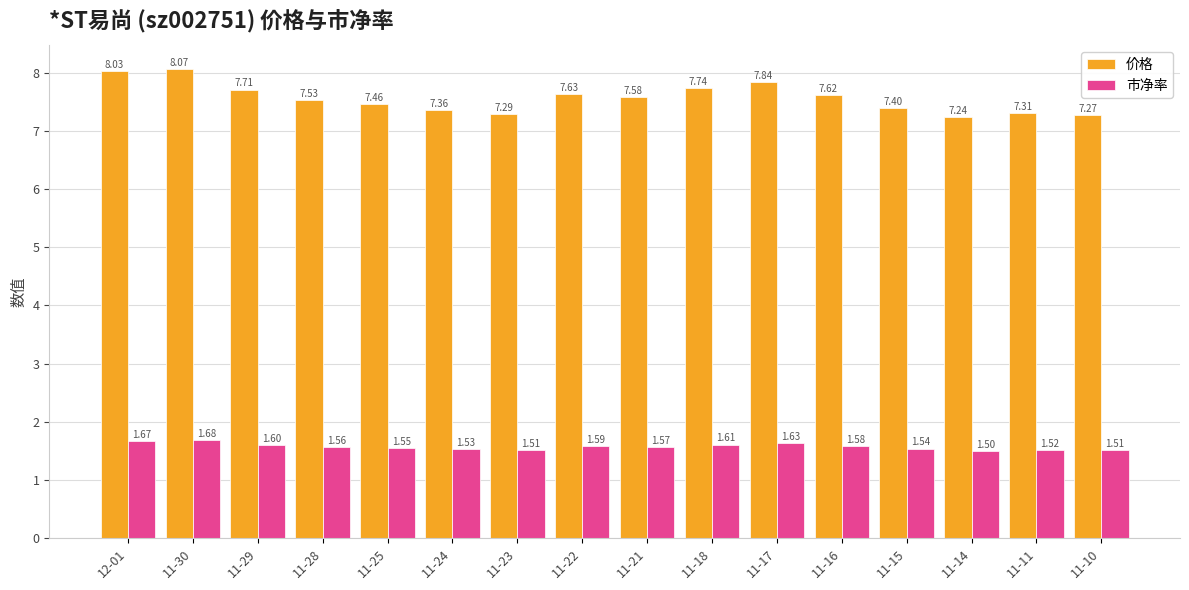

What is the sum of the 市净率 values at 11-24 and 11-14?

3.0